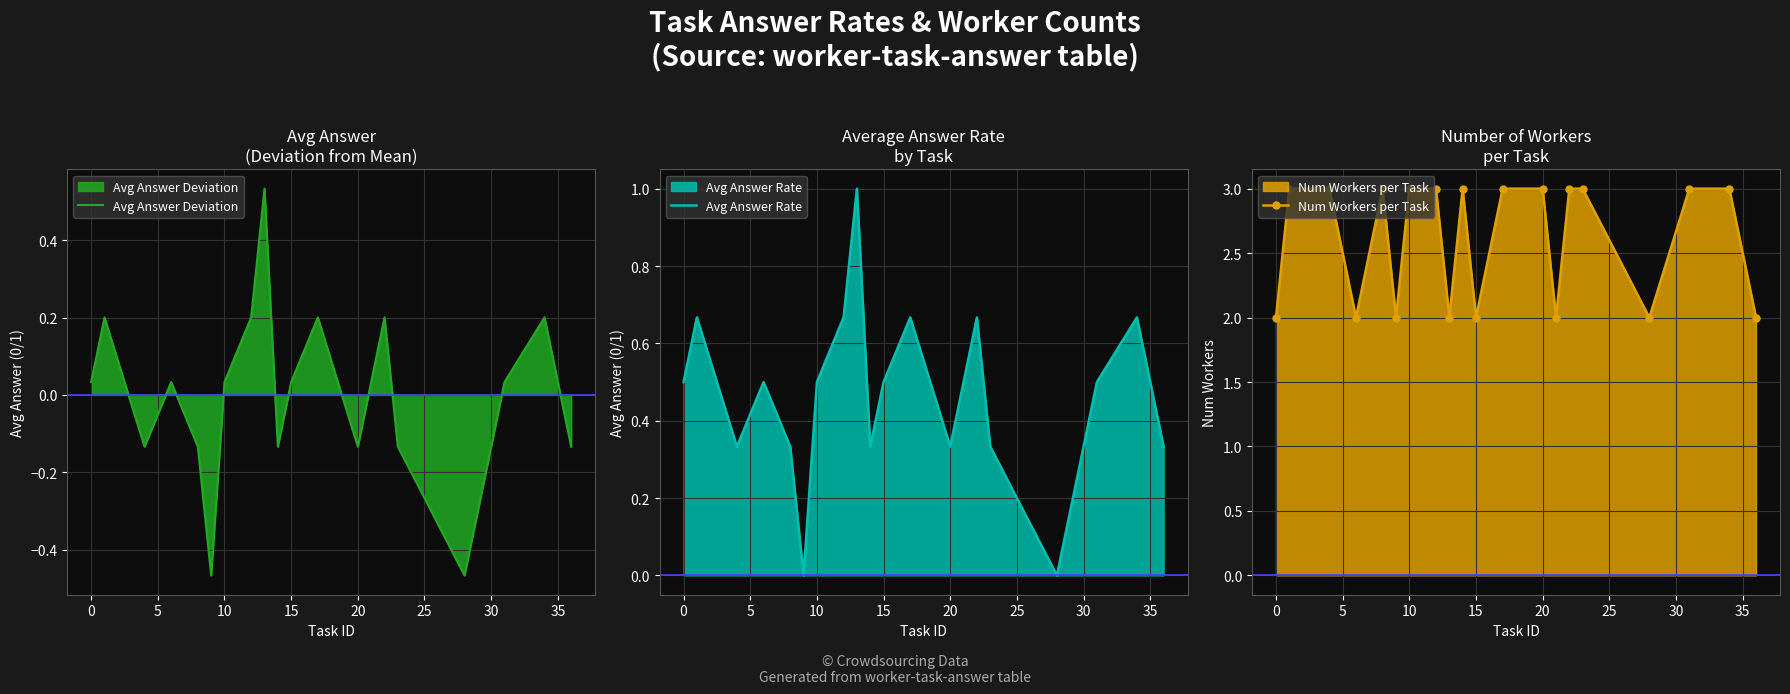

True or false: Num Workers per Task has more than 0 interior local peaks.

True